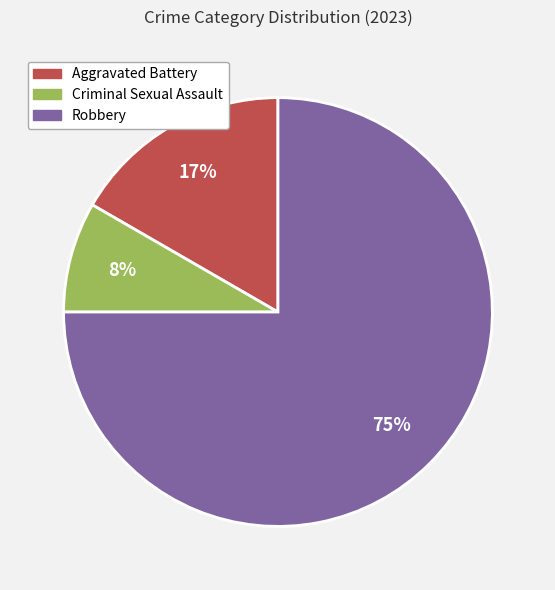

To the nearest percent, what is the average slice percentage?

33%